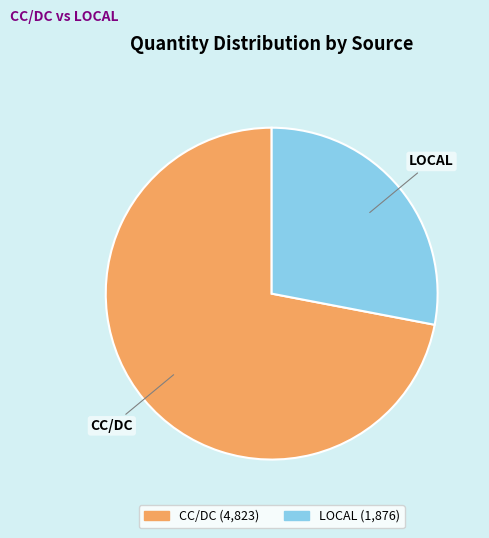

Does any single category account for the majority?

Yes